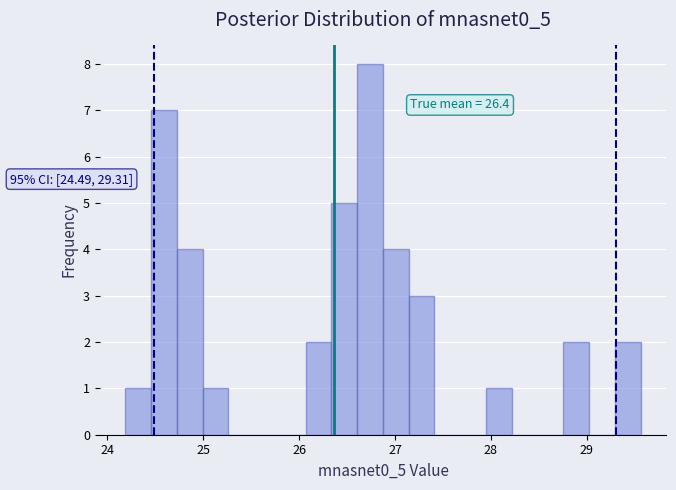

Read against the x-axis, roughly where is the centre of the tallest bar?

26.7